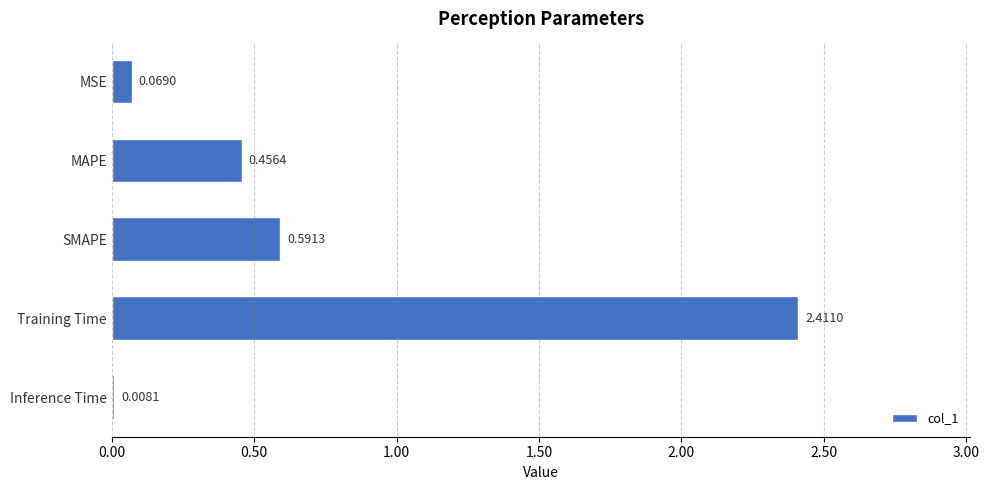

Between MSE and MAPE, which is larger?

MAPE